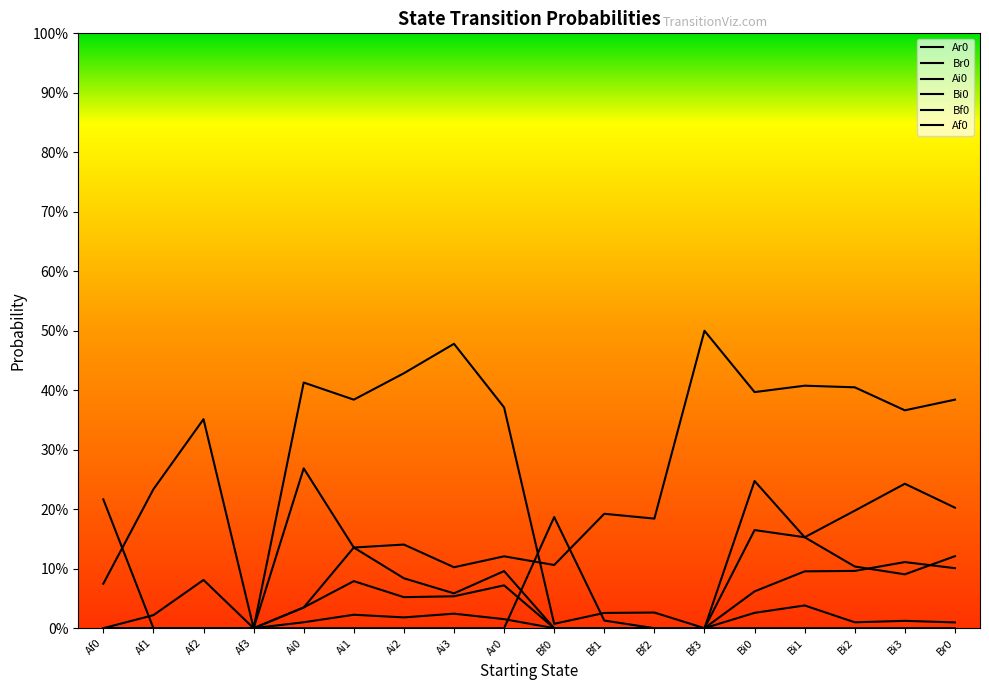

How many lines are shown in the chart?

6